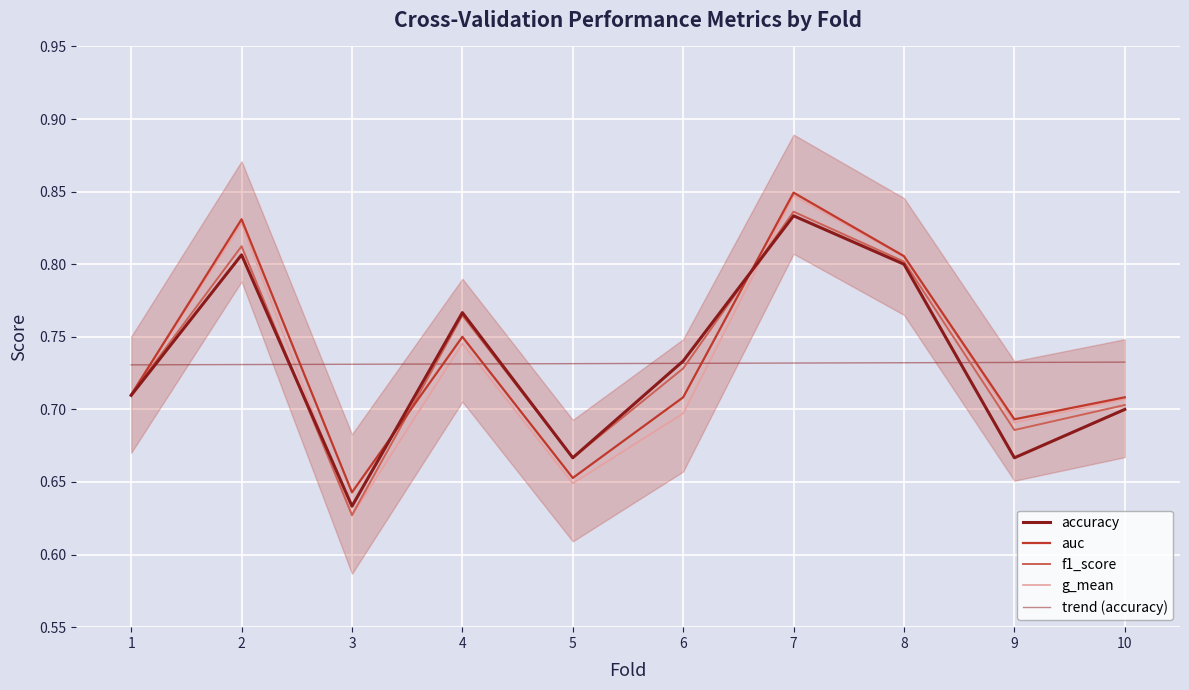

Is it true that trend (accuracy) equals 1.2 at 10?

False